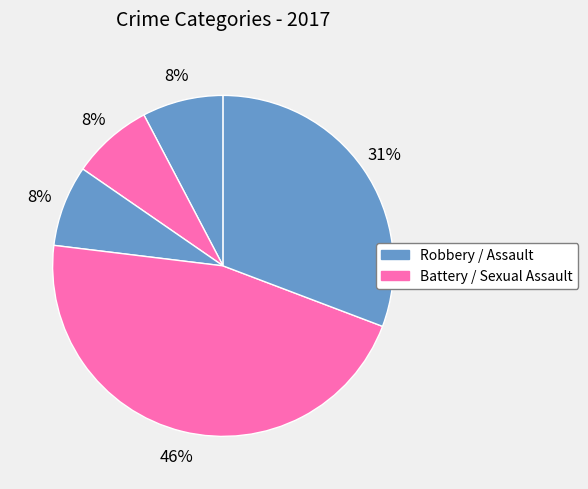

Does any single category account for the majority?

No